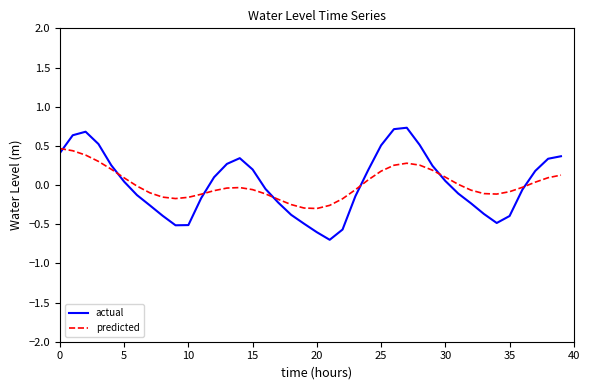

What is the highest value of the predicted series?

0.5